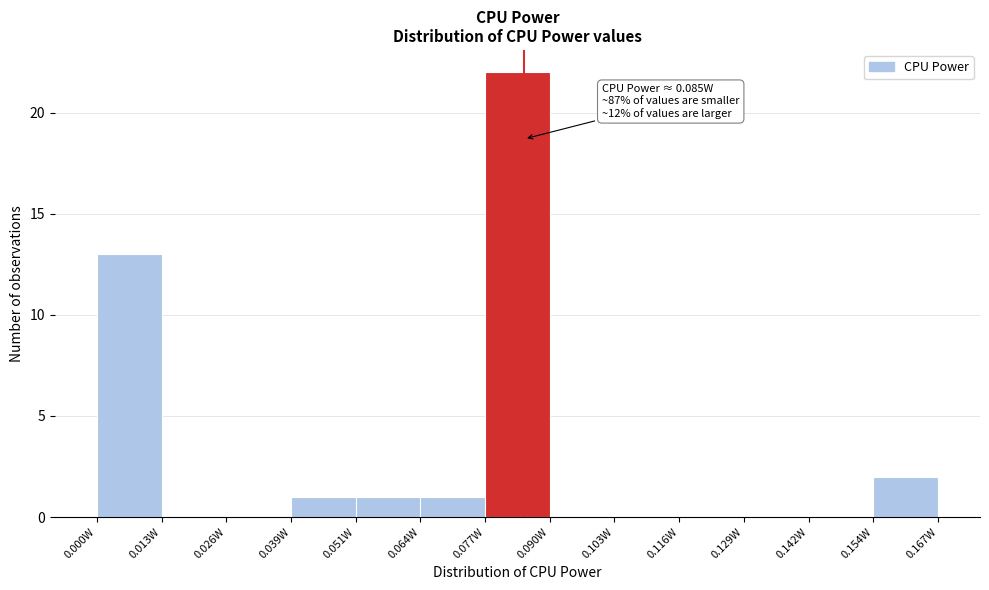

Over which range of the x-axis is the bar tallest?

0.078 to 0.090